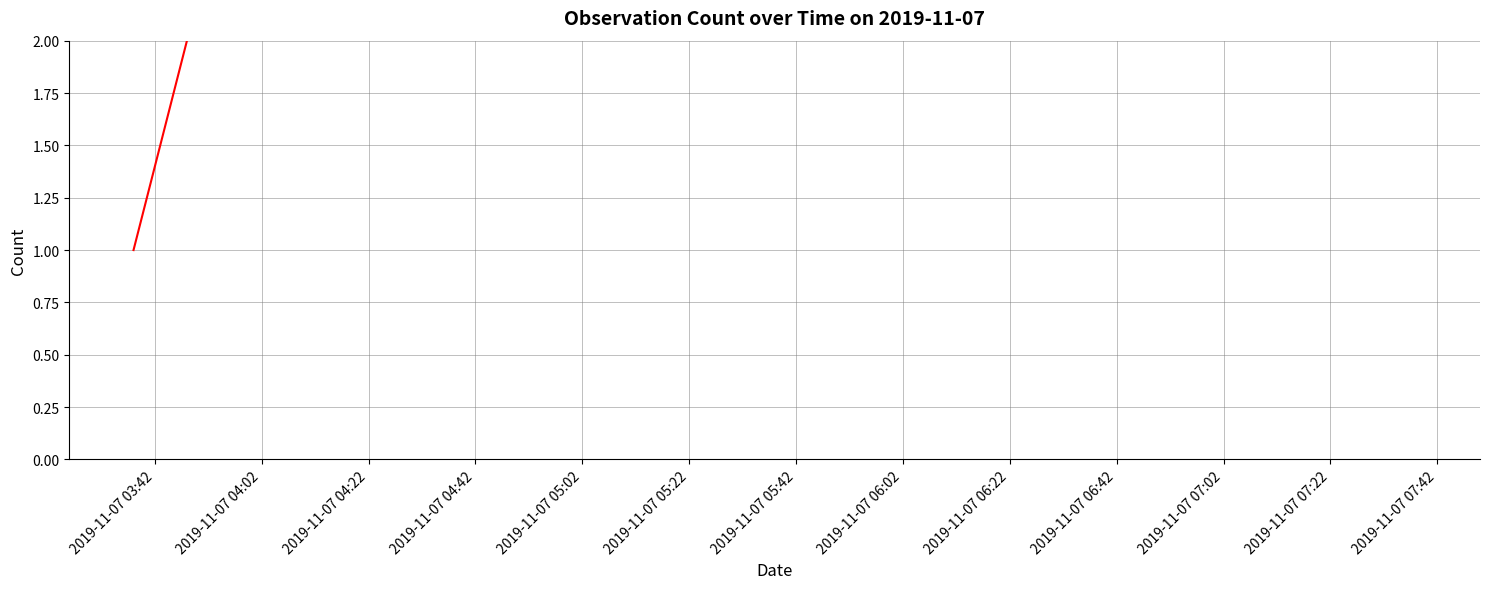

What is the maximum value shown in the chart?

5